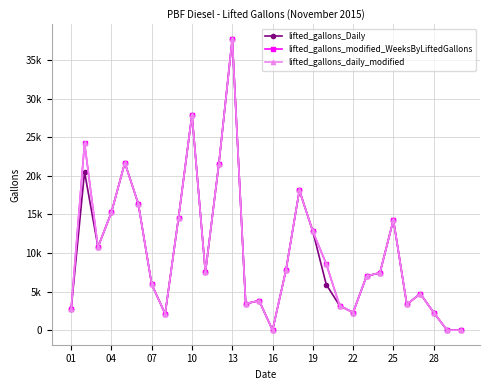

Which series has the widest spread of values?

lifted_gallons_Daily